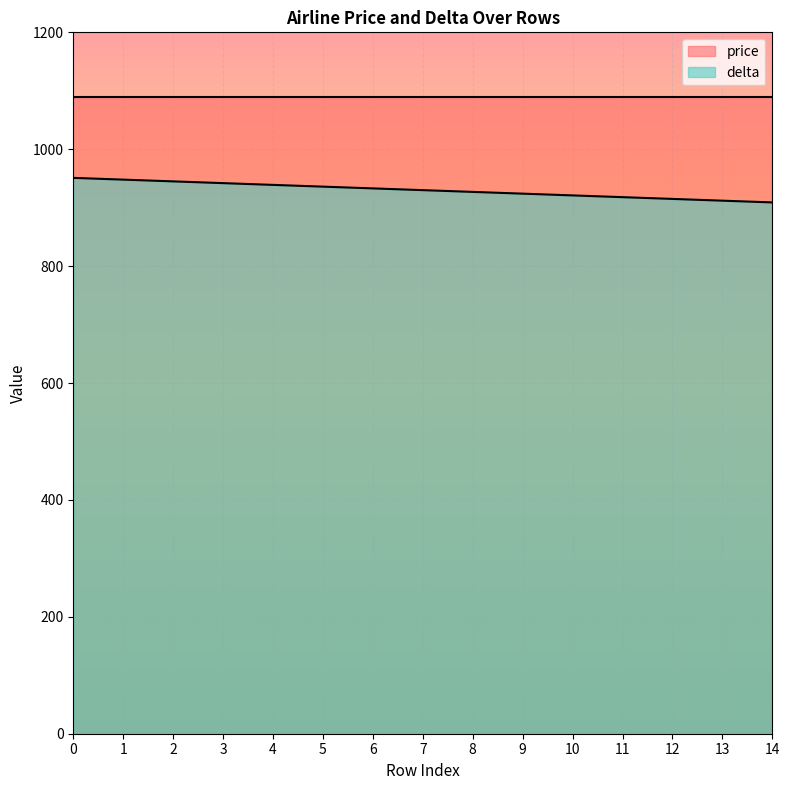

Rank the categories by value from lowest to highest.

14, 13, 12, 11, 10, 9, 8, 7, 6, 5, 4, 3, 2, 1, 0